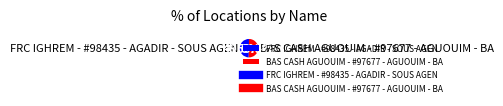

Approximately how many times larger is the value at FRC IGHREM - #98435 - AGADIR - SOUS AGEN compared to BAS CASH AGUOUIM - #97677 - AGUOUIM - BA?

1.0